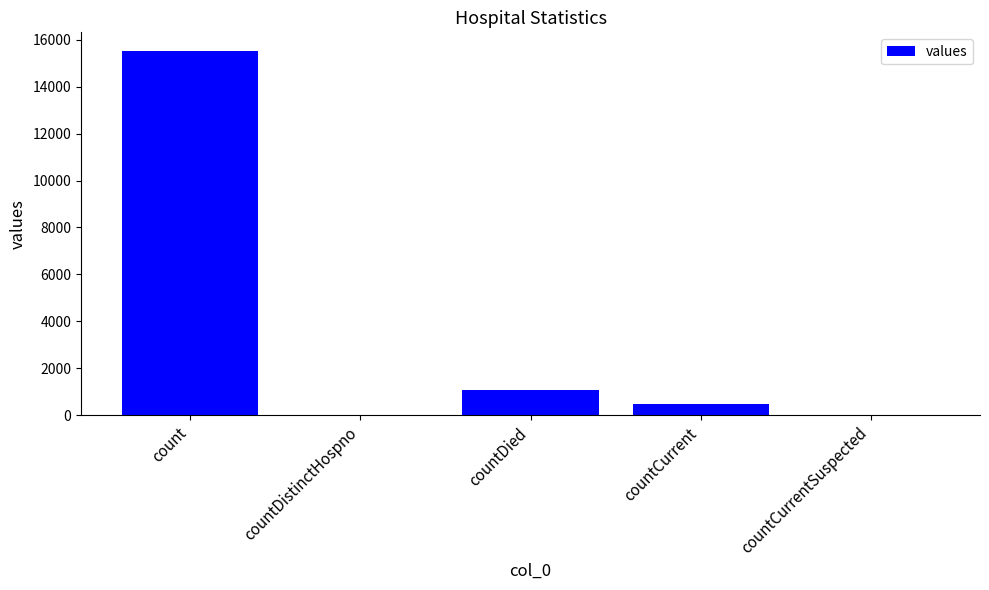

How many data points does each series have?

5